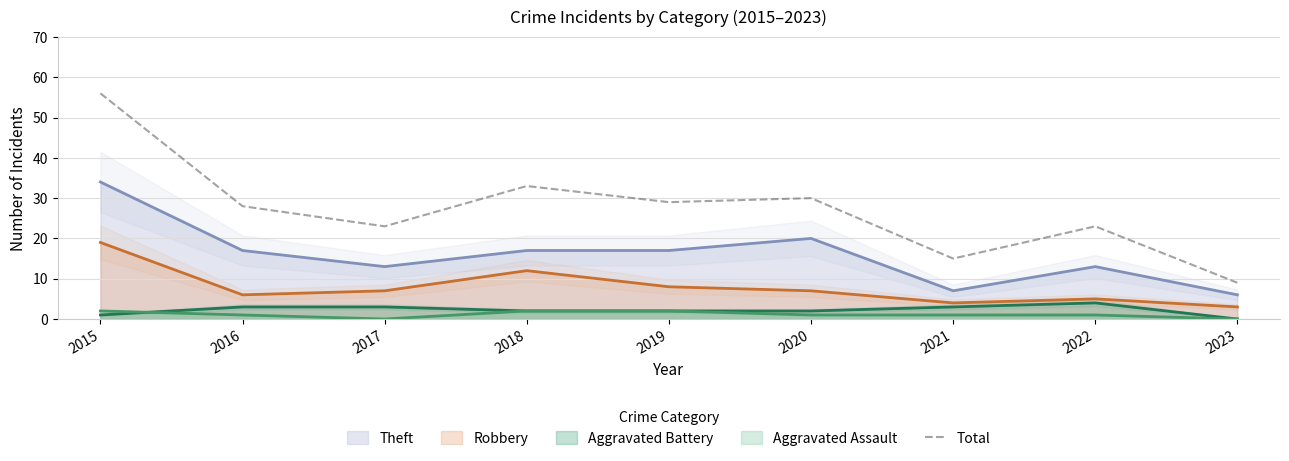

True or false: the data has more than 1 interior local peaks.

True